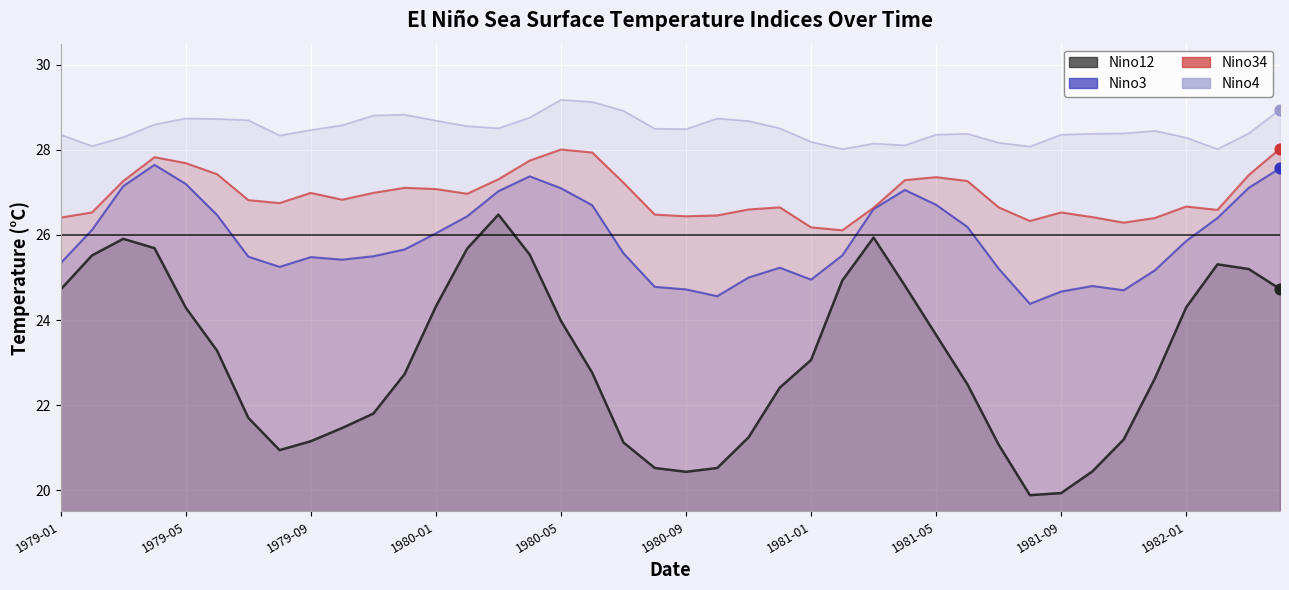

Which series has the largest Y range (max minus min)?

Nino12